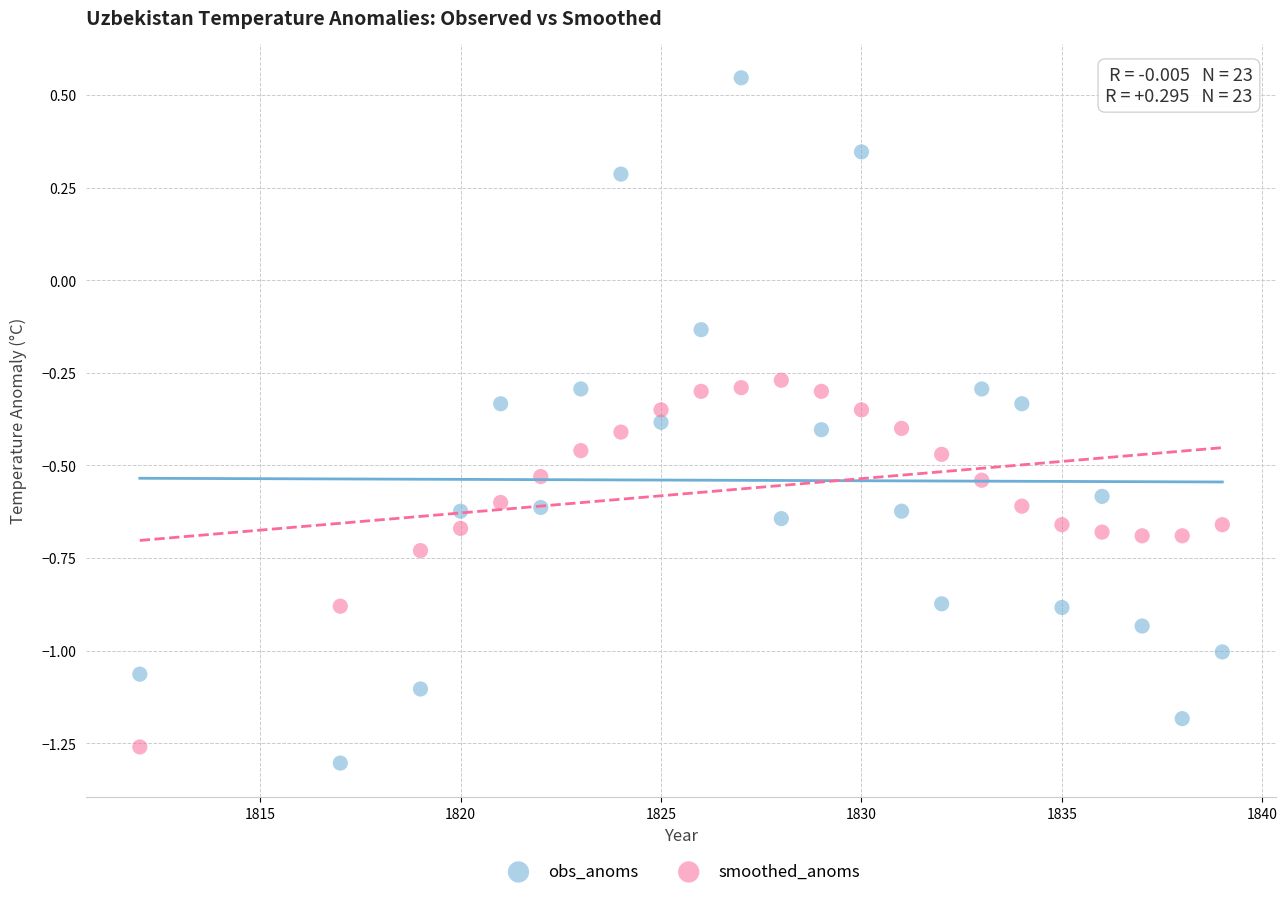

What is the X range (max minus min) for the scatter plot?

27.0